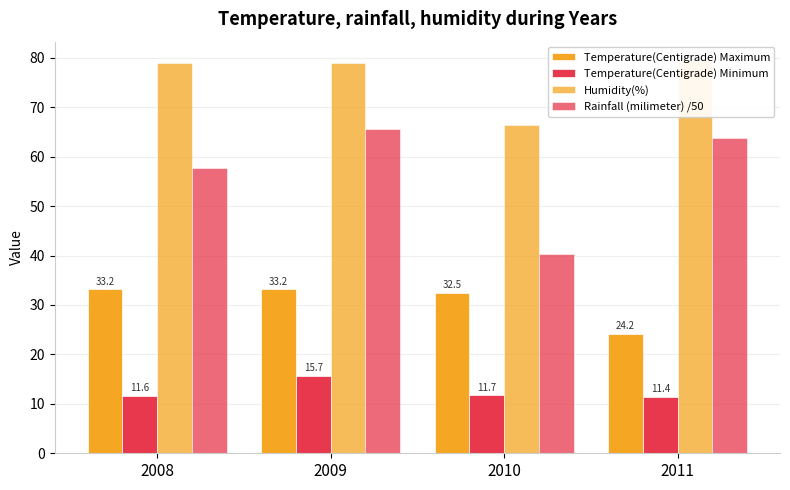

The value of Rainfall (milimeter) /50 at 2008 is 57.6. True or false?

True